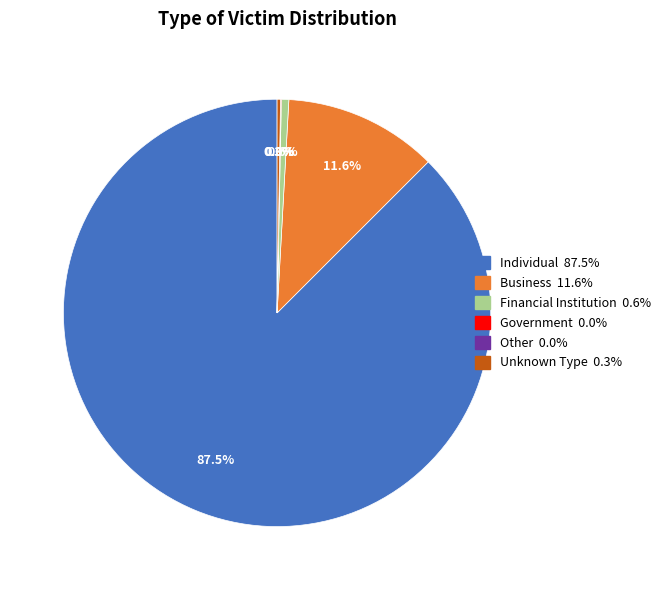

Is there a majority slice in this chart?

Yes